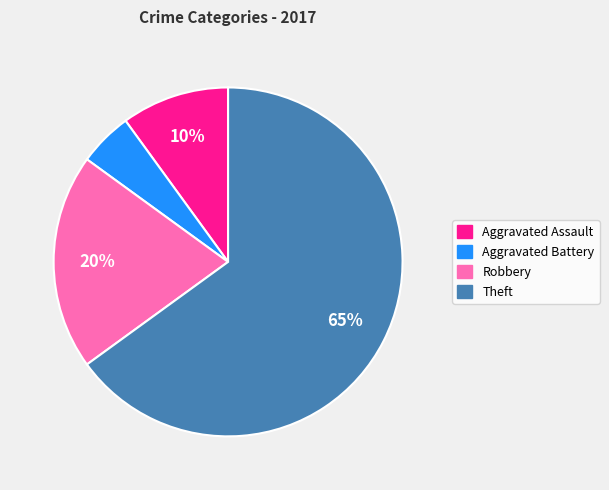

To the nearest percent, what is the difference between the largest and smallest slice percentages?

60%